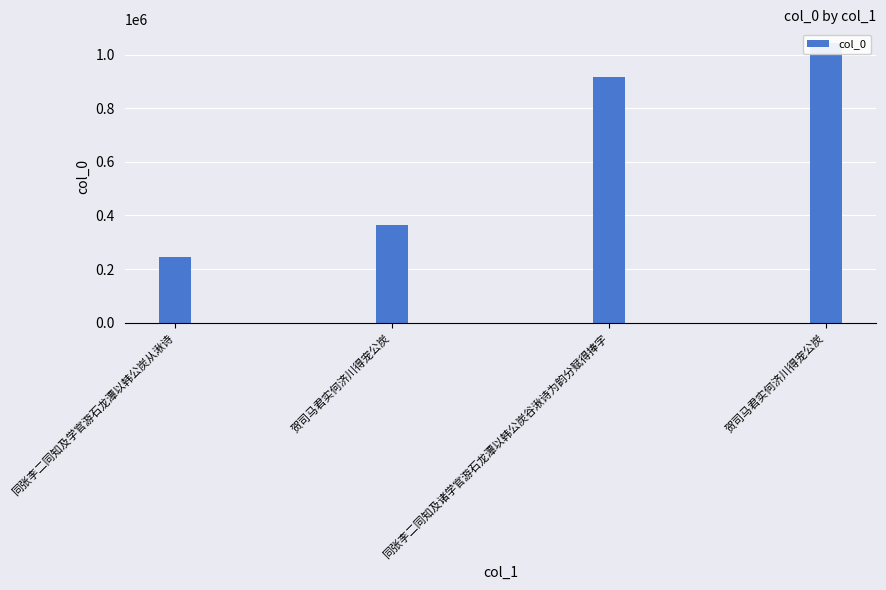

Which label corresponds to the smallest value in the chart?

同张李二同知及学官游石龙潭以韩公炭从湫诗